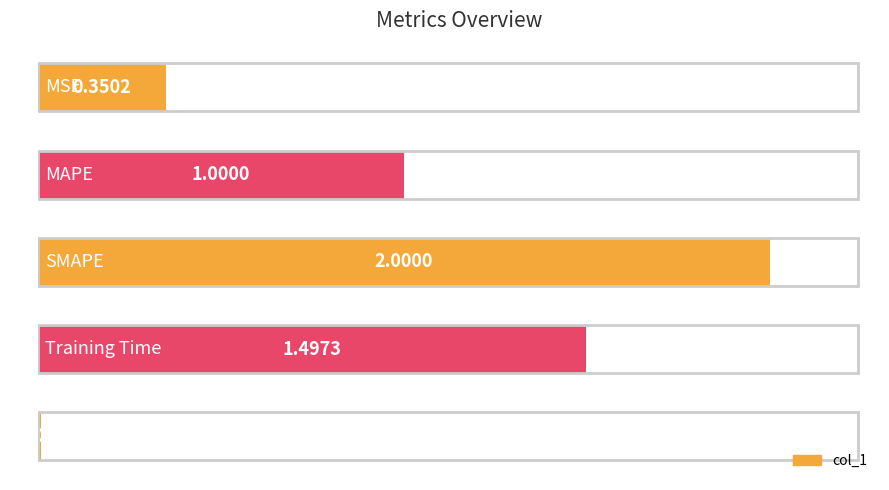

Are the bars grouped side by side (vs. stacked)?

No